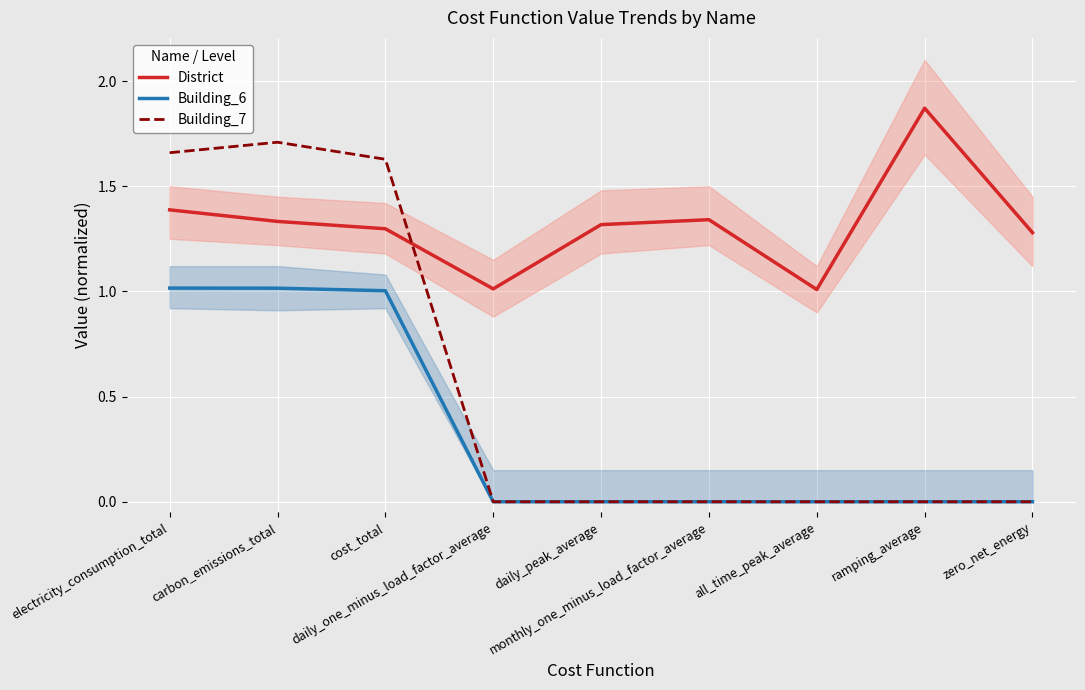

What is the difference between the highest and lowest values at cost_total?

0.6